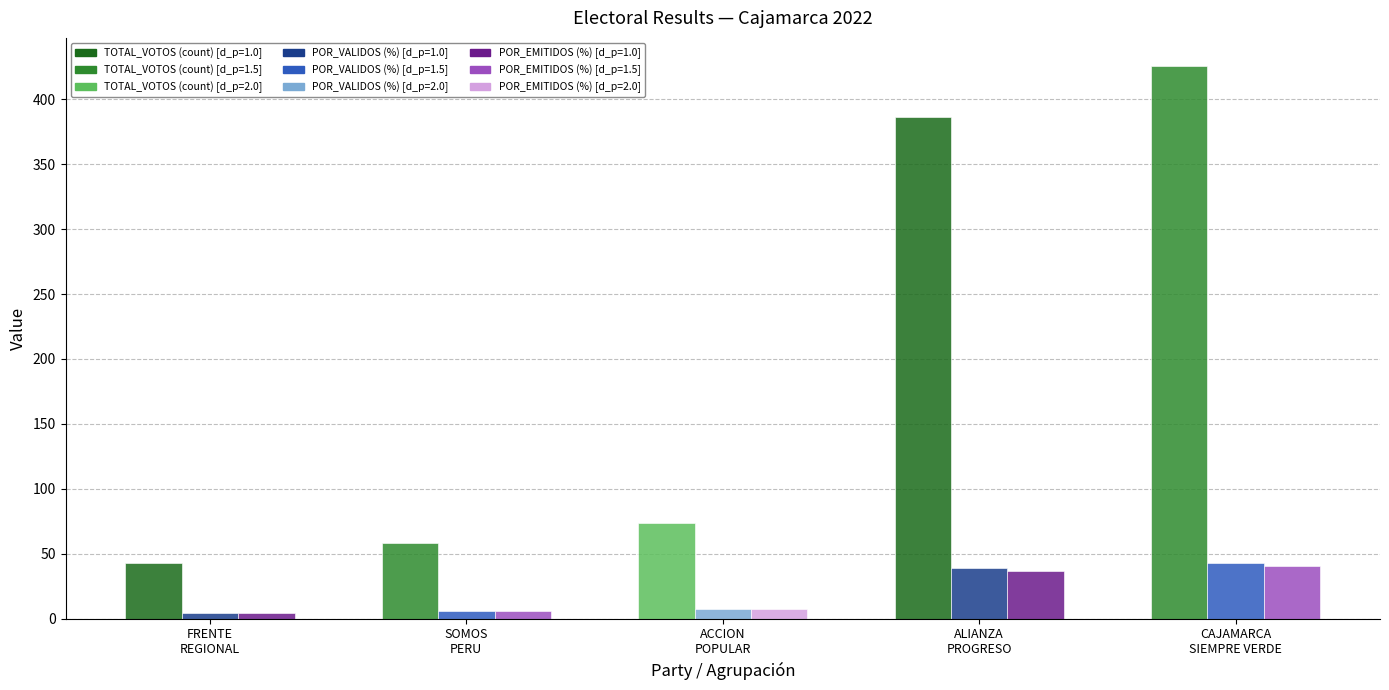

What is the greatest value displayed?

426.0